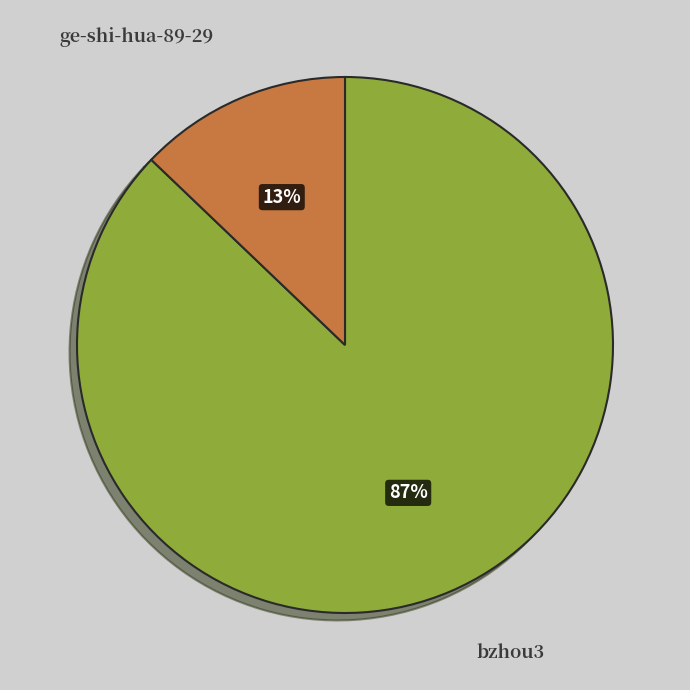

True or false: ge-shi-hua-89-29 accounts for 24% of the total.

False